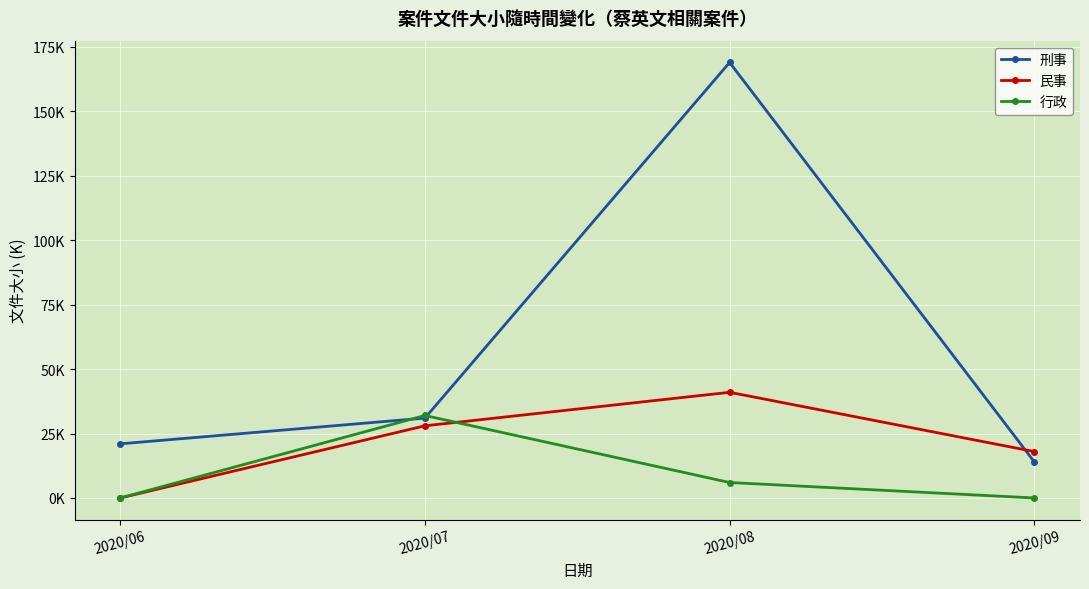

Does the chart have visible grid lines?

Yes